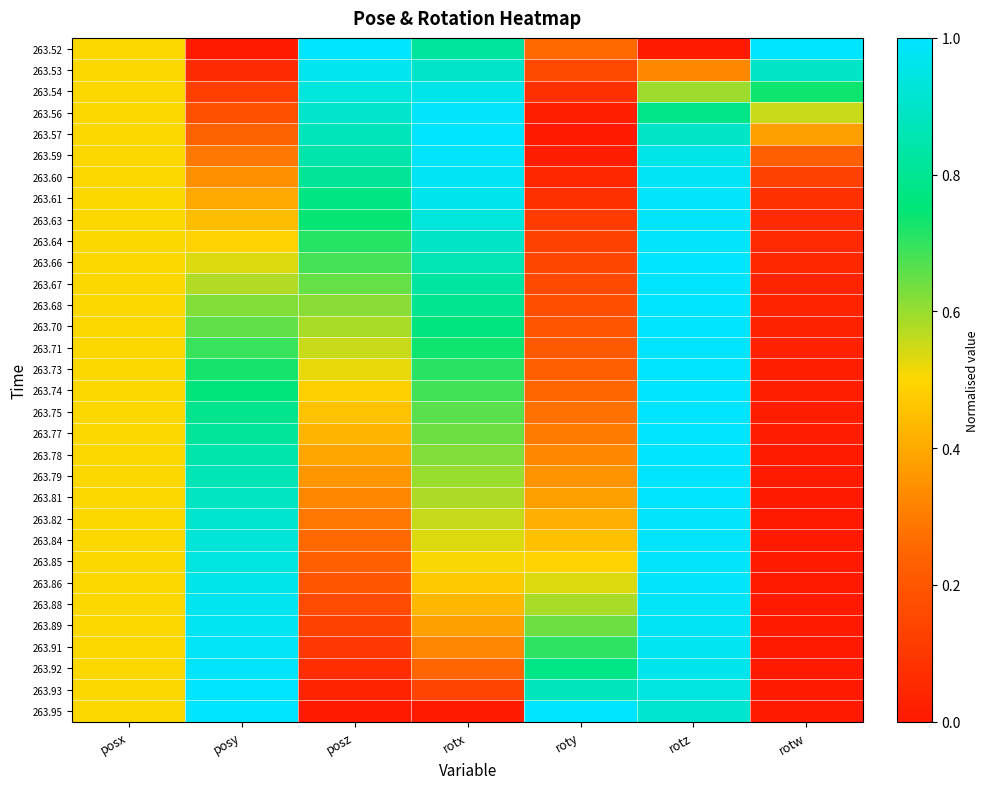

Between posz and rotw, which is larger?

posz